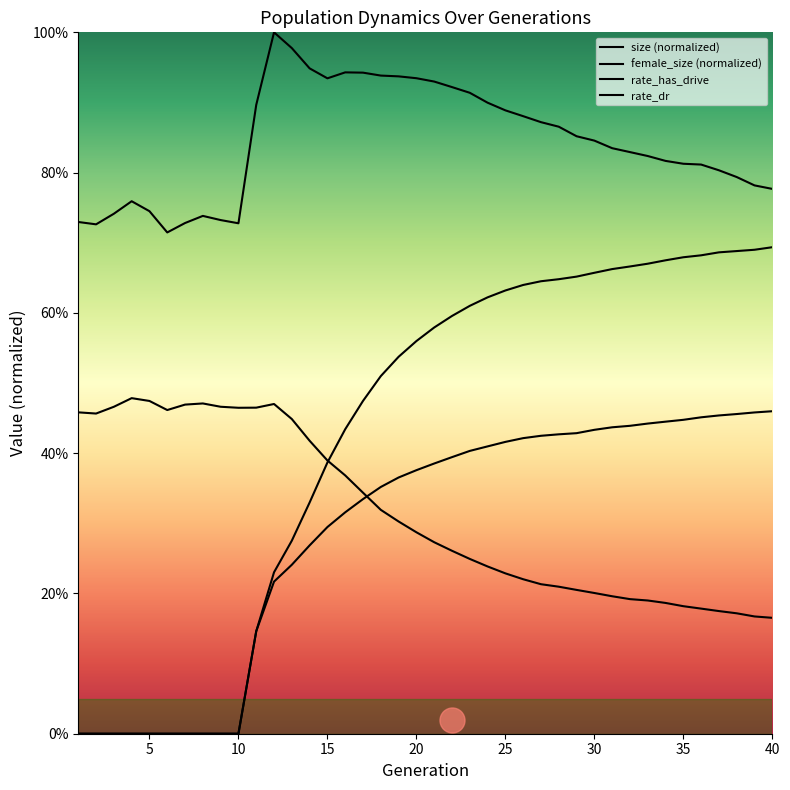

What is the average value of the rate_has_drive series?

0.4